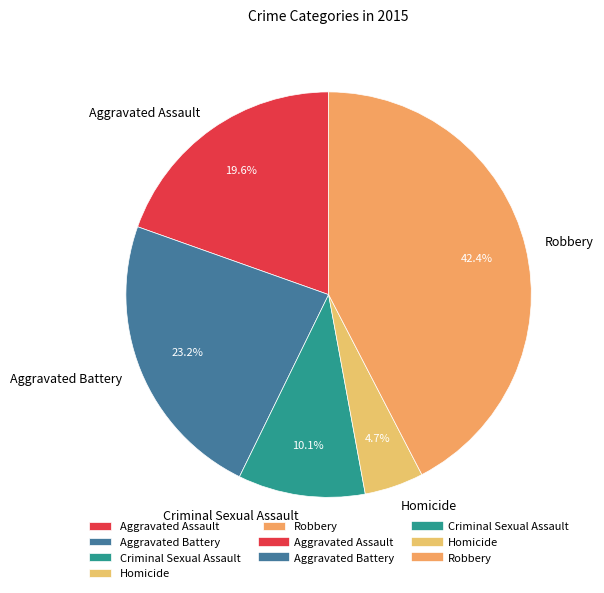

Rank the categories by value from lowest to highest.

Homicide, Criminal Sexual Assault, Aggravated Assault, Aggravated Battery, Robbery